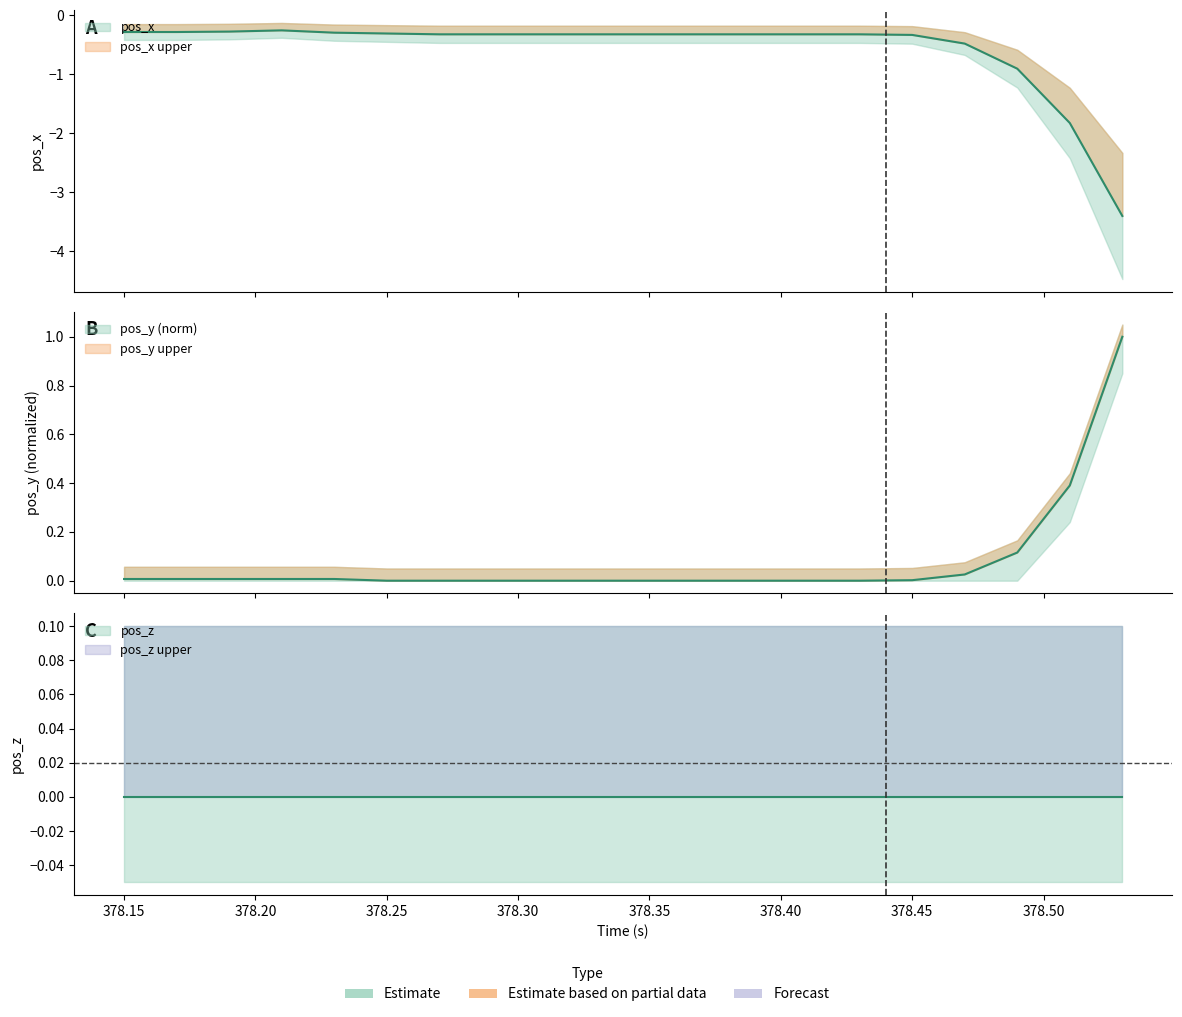

True or false: pos_y and pos_x cross at least once.

False